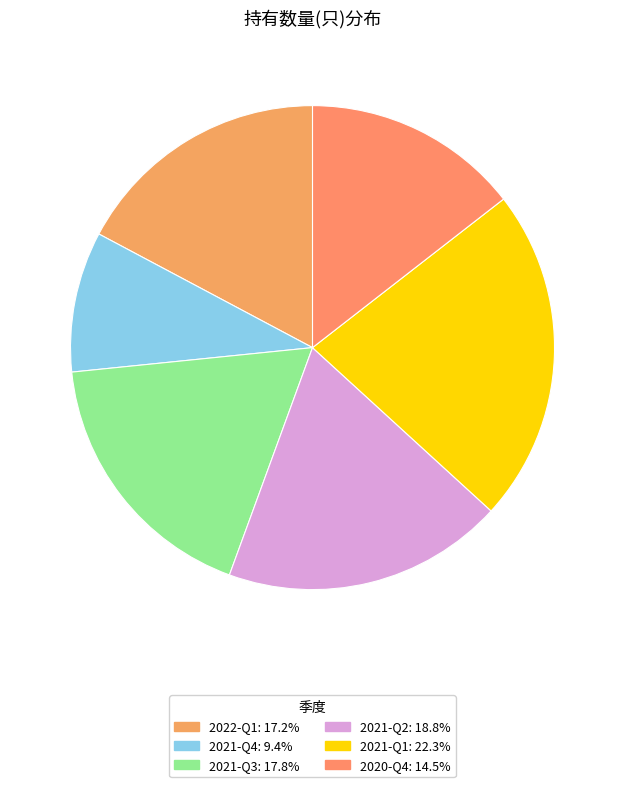

How many segments does this pie chart have?

6